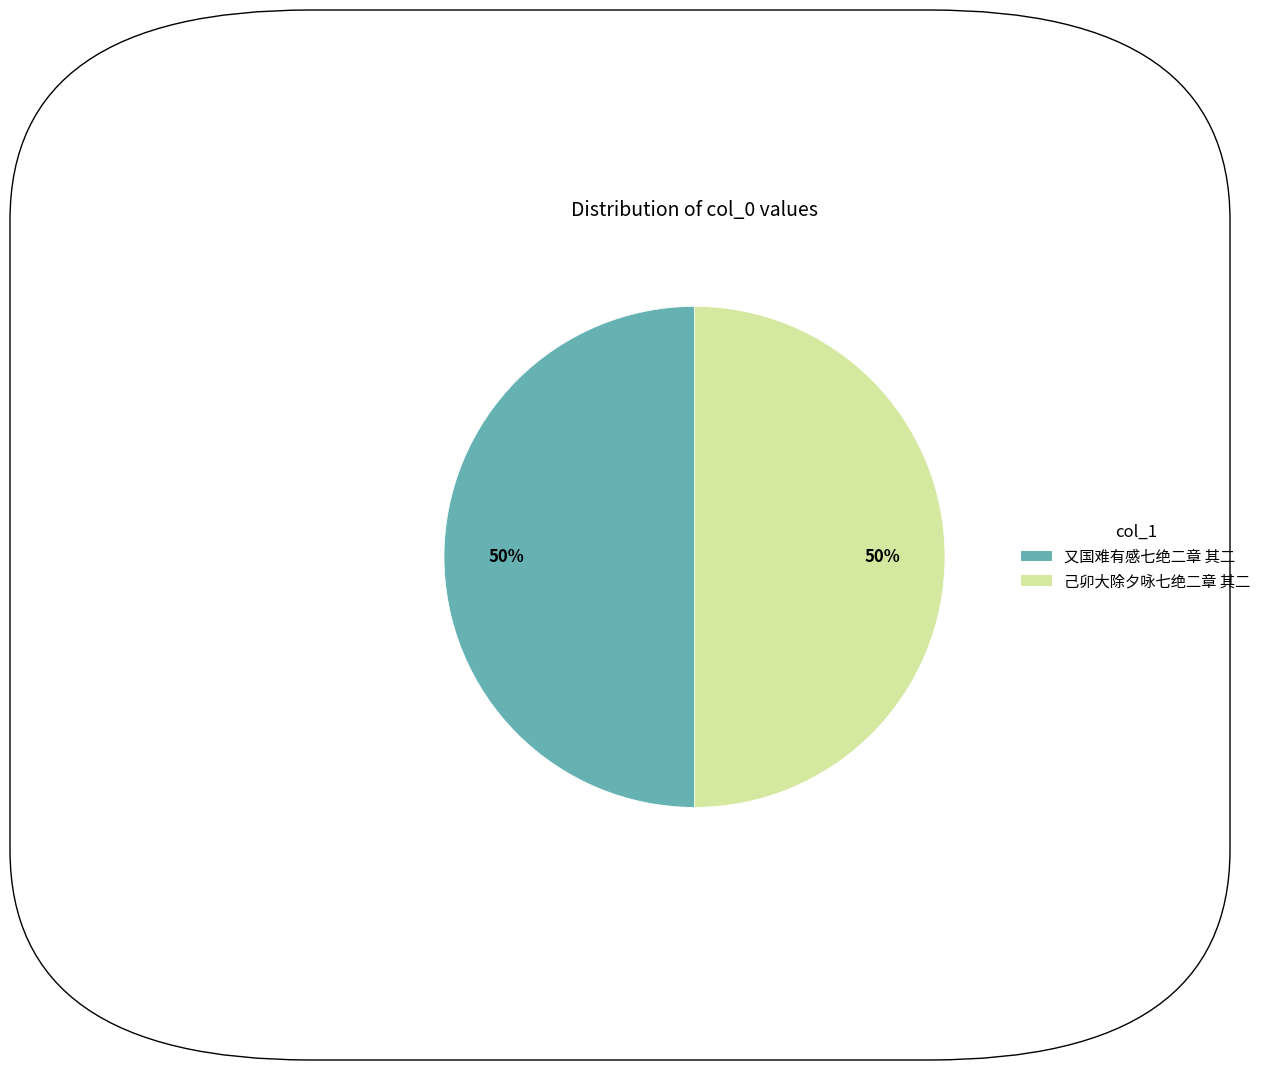

The 又国难有感七绝二章 其二 slice represents 40% of the pie. True or false?

False